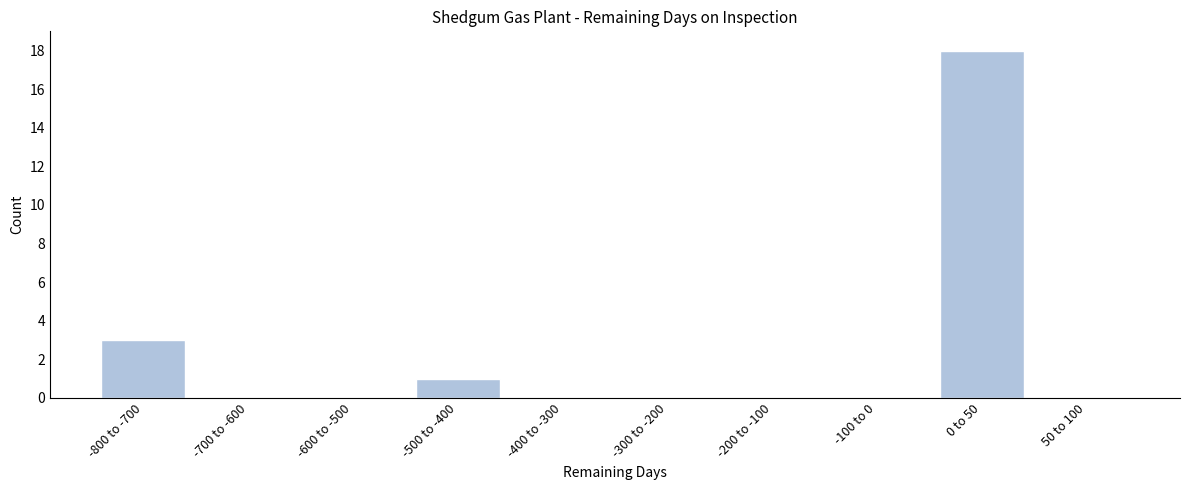

Is it true that the value at -100 to 0 is -7?

False